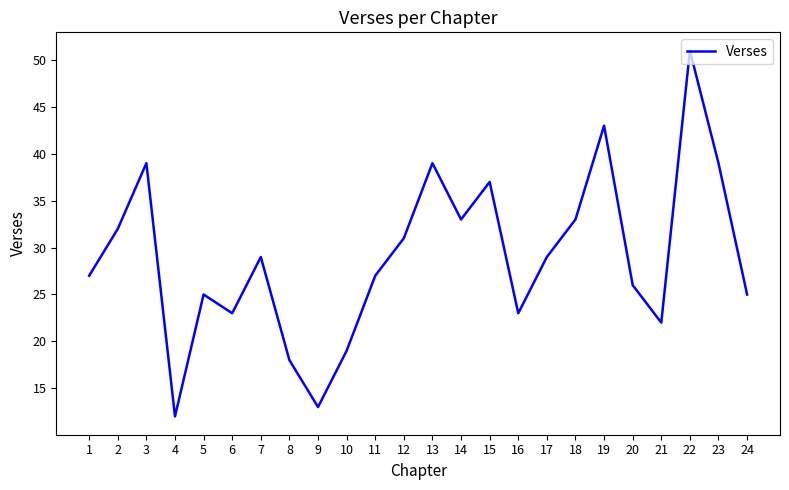

What is the sum of all values?

695